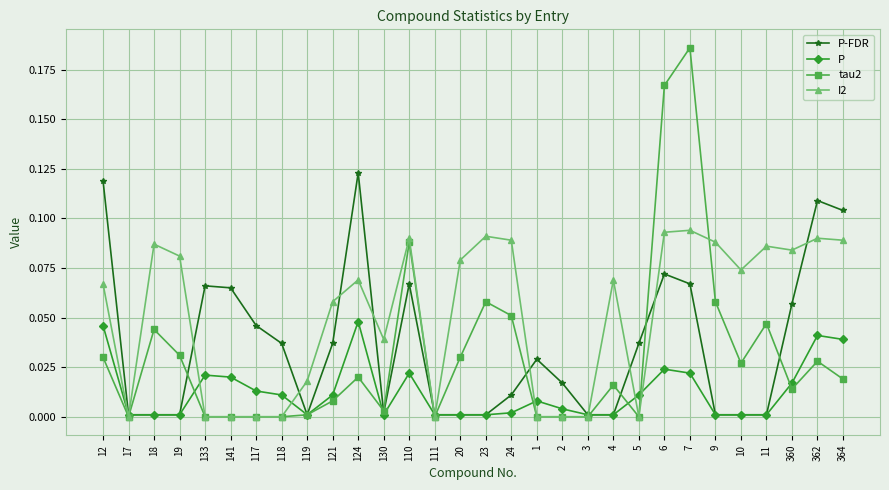

Which series has the widest spread of values?

tau2